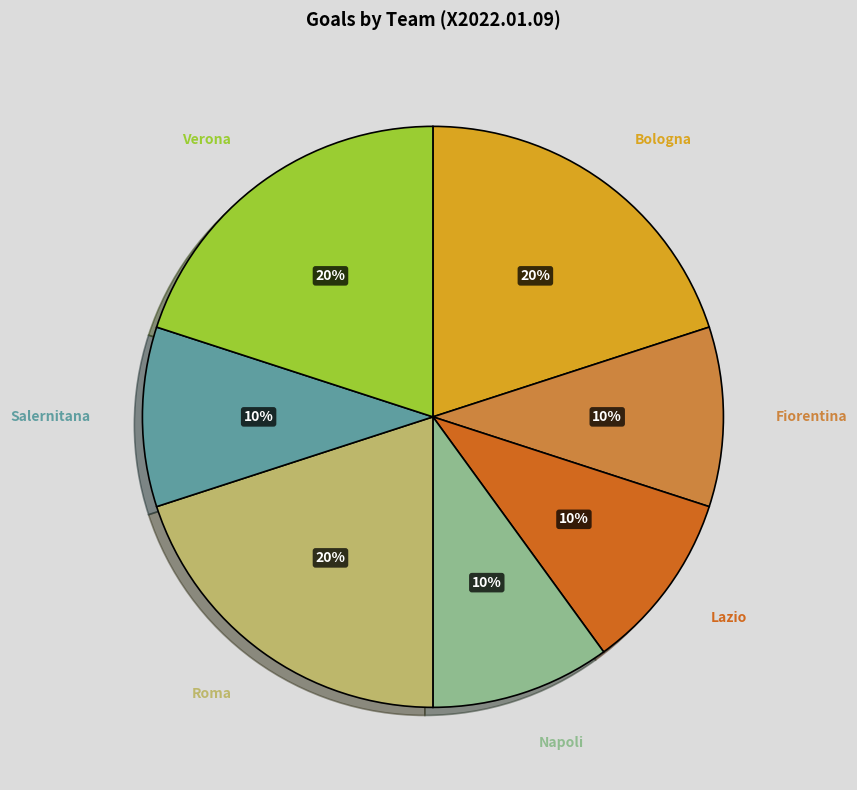

How many slices are in this pie chart?

7